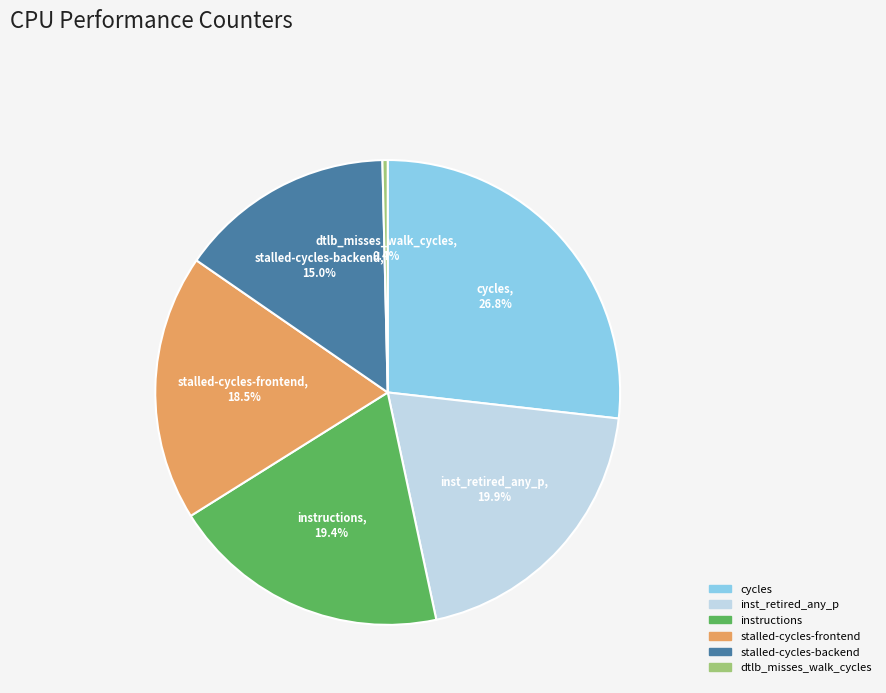

Is there any slice that represents more than half of the pie?

No